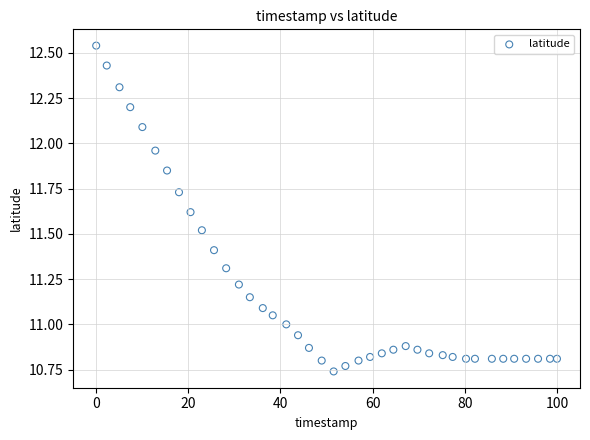

What is the range of X values (max minus min)?

100.0